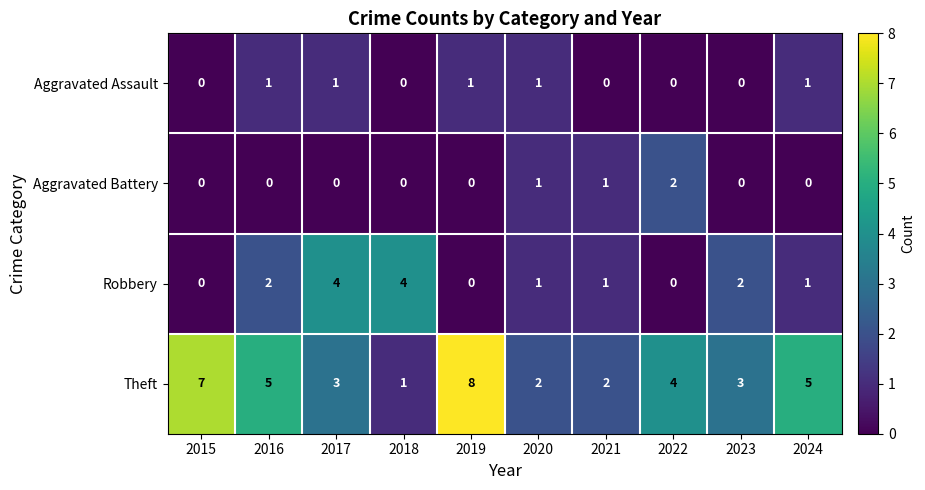

What is the spread (max minus min) of values at 2022?

4